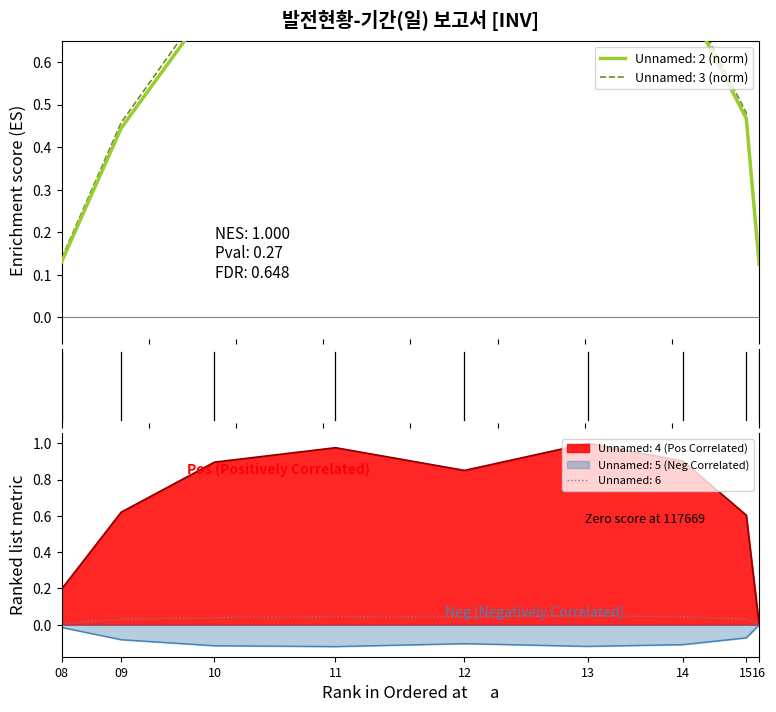

Reading left to right, extract all data points from this chart.

Unnamed: 2: 08=0.1	09=0.4	10=0.7	11=0.9	12=1.0	13=0.9	14=0.8	15=0.5	16=0.1
Unnamed: 3: 08=0.1	09=0.5	10=0.8	11=0.9	12=1.0	13=0.9	14=0.8	15=0.5	16=0.1
Unnamed: 4: 08=0.2	09=0.6	10=0.9	11=1.0	12=0.9	13=1.0	14=0.9	15=0.6	16=0.0
Unnamed: 5: 08=-0.0	09=-0.1	10=-0.1	11=-0.1	12=-0.1	13=-0.1	14=-0.1	15=-0.1	16=-0.0
Unnamed: 6: 08=0.0	09=0.0	10=0.0	11=0.0	12=0.0	13=0.1	14=0.0	15=0.0	16=0.0